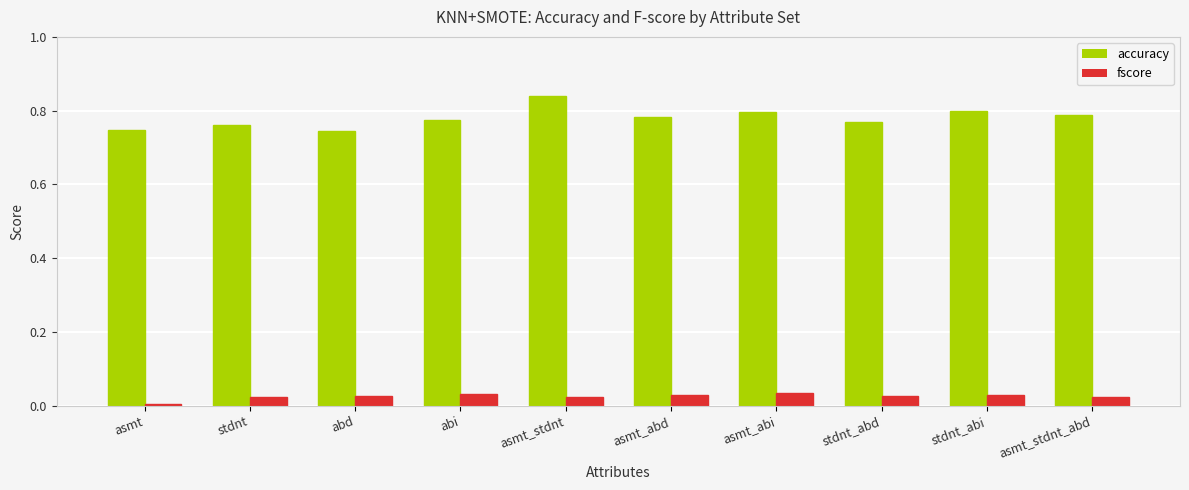

Which series has the widest spread of values?

accuracy